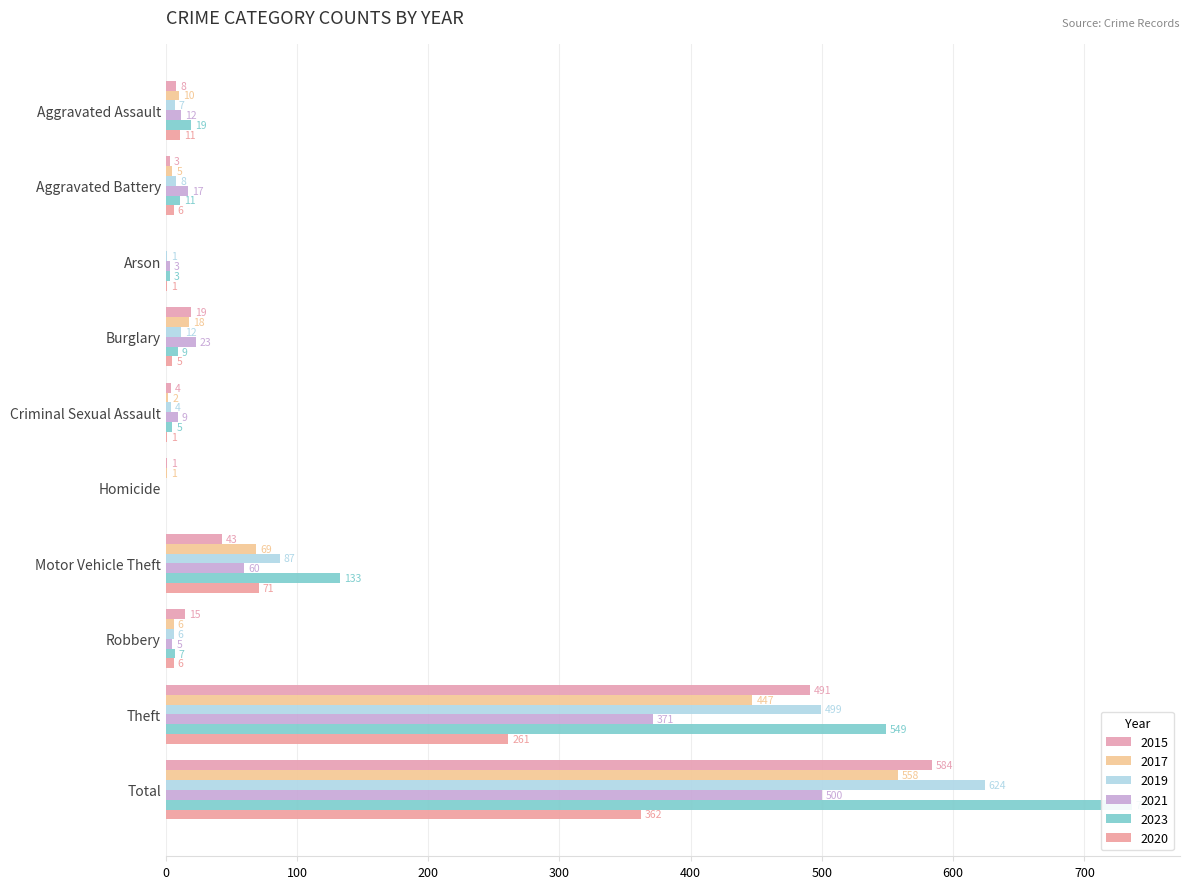

What is the average value of the 2015 series?

117